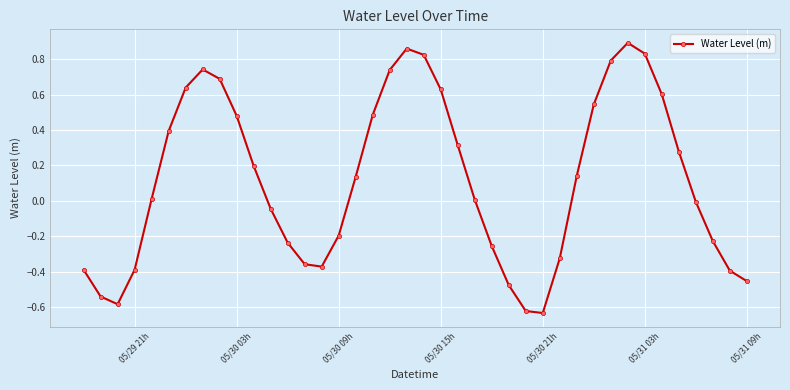

What is the sum of all values?

4.7